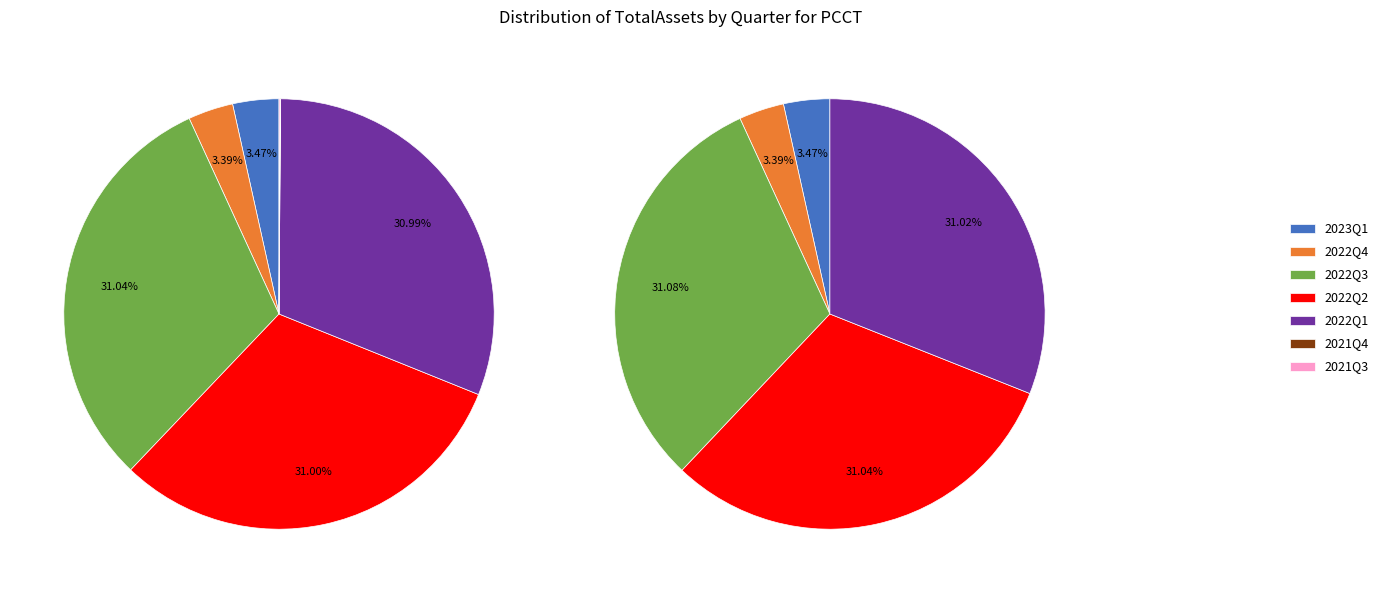

How many segments does this pie chart have?

7